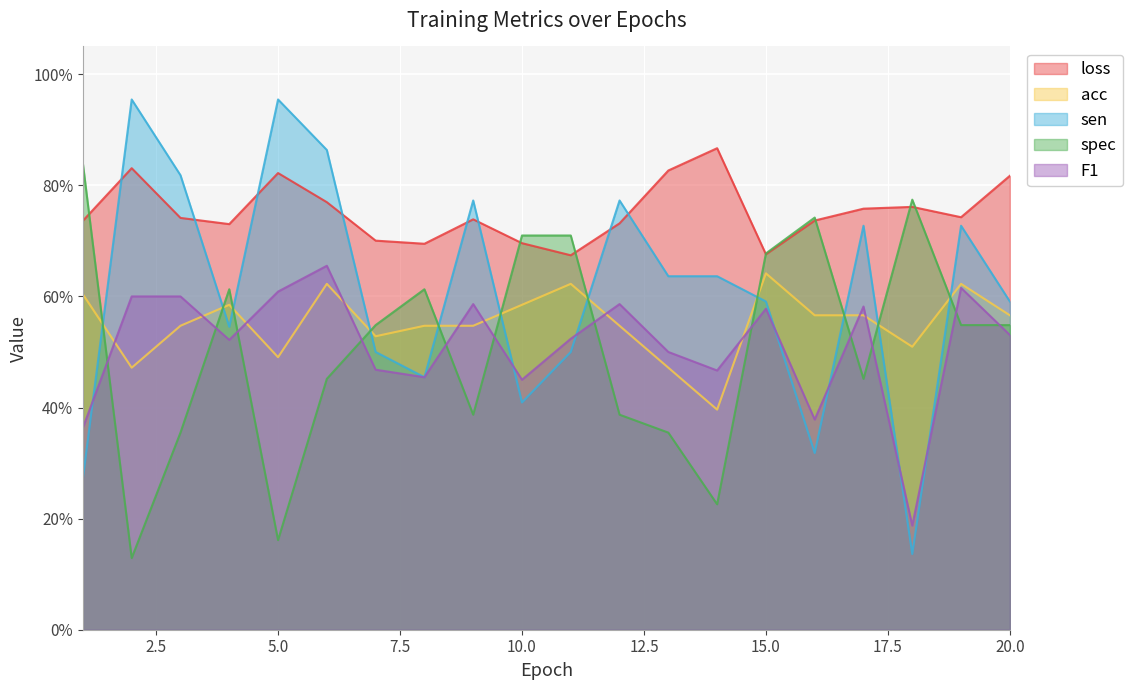

How many lines are shown in the chart?

5